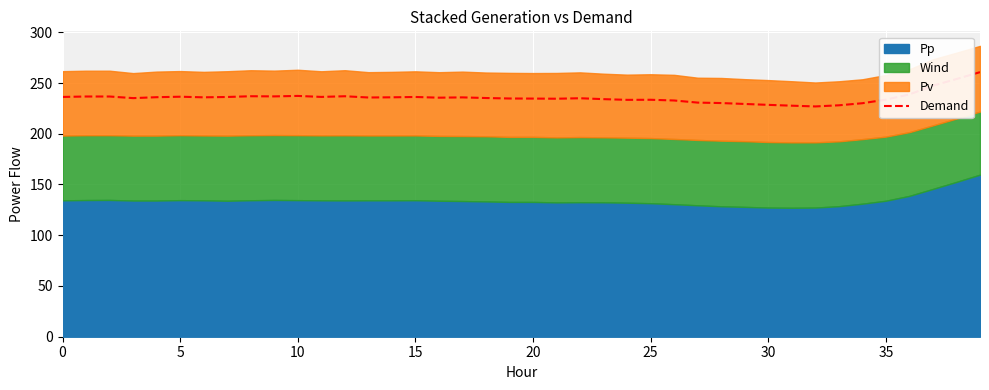

Reading left to right, extract all data points from this chart.

236.3	236.7	236.7	235.1	236.0	236.5	235.9	236.2	237.0	236.8	237.3	236.3	237.0	235.7	235.9	236.3	235.6	235.8	235.2	234.8	234.7	234.5	235.0	234.1	233.4	233.5	232.8	230.7	230.3	229.4	228.5	227.7	226.9	228.0	230.1	233.6	238.8	247.3	253.9	260.7